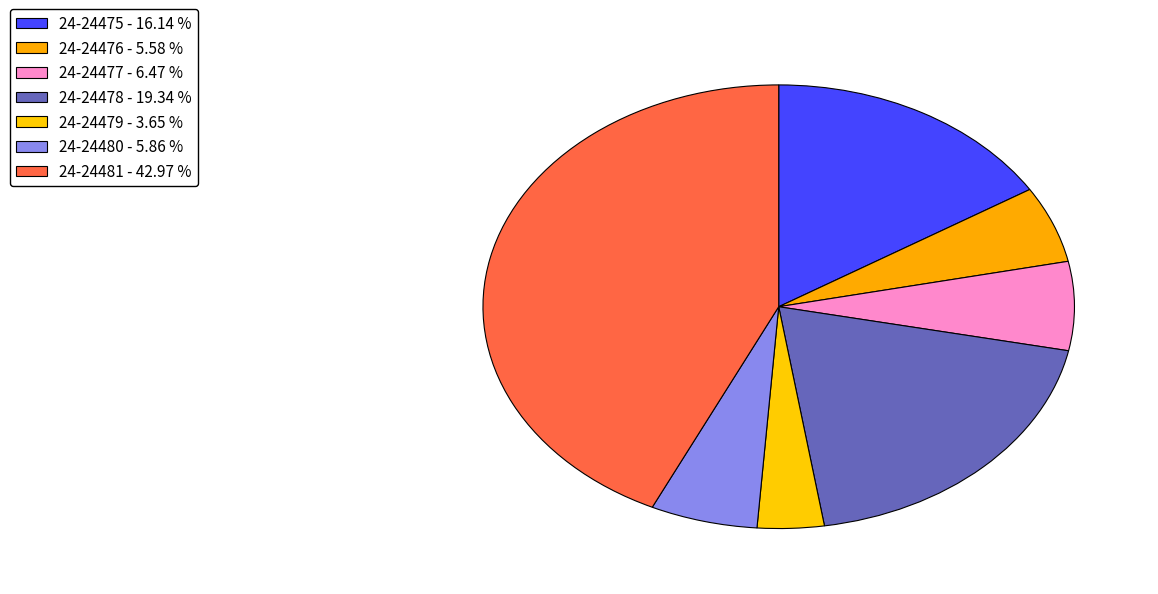

What percentage do 24-24481 and 24-24478 together represent?

62.3%